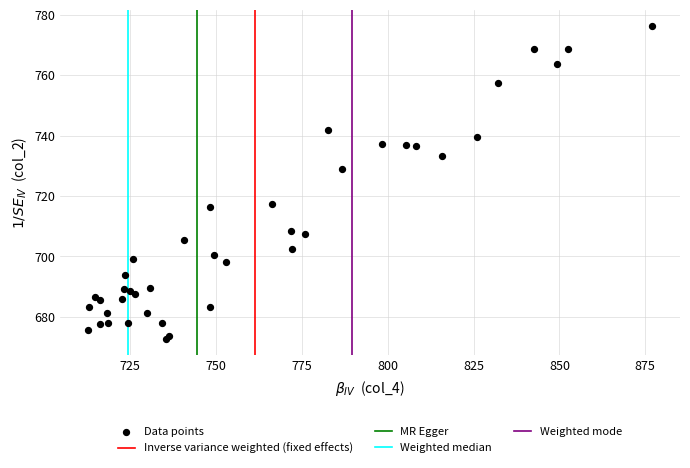

What Y value in the scatter plot is closest to 724?

729.0